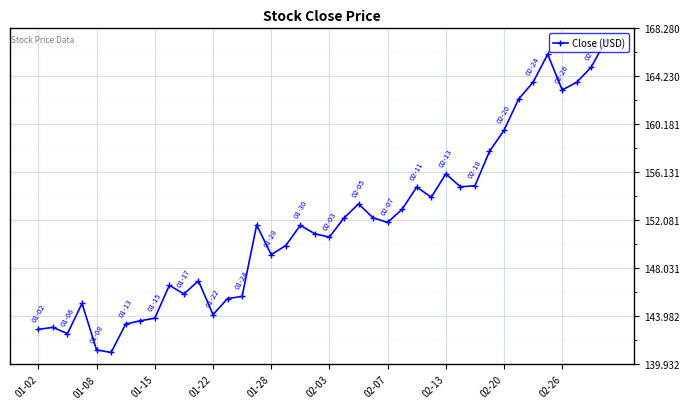

What is the average value?

151.8